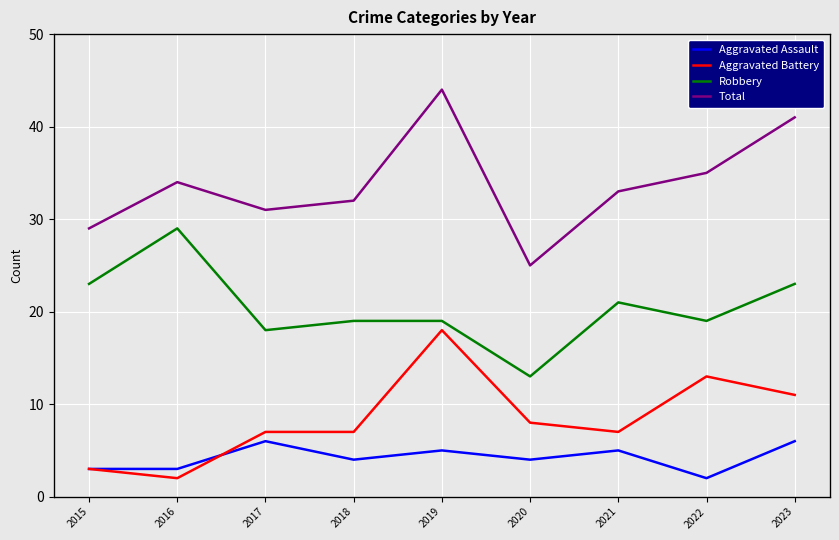

Is this an area chart (filled region under the line)?

No